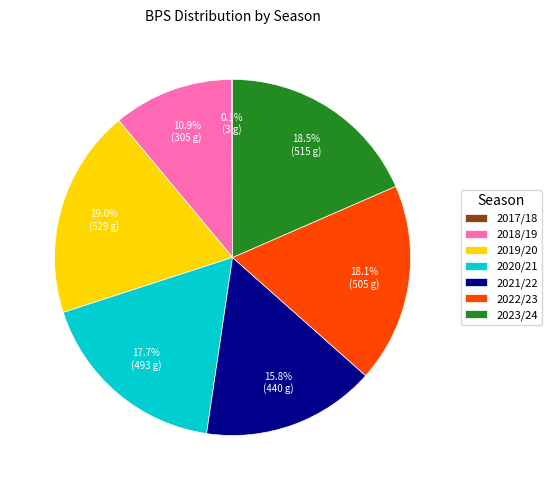

Between 2021/22 and 2018/19, which is larger?

2021/22